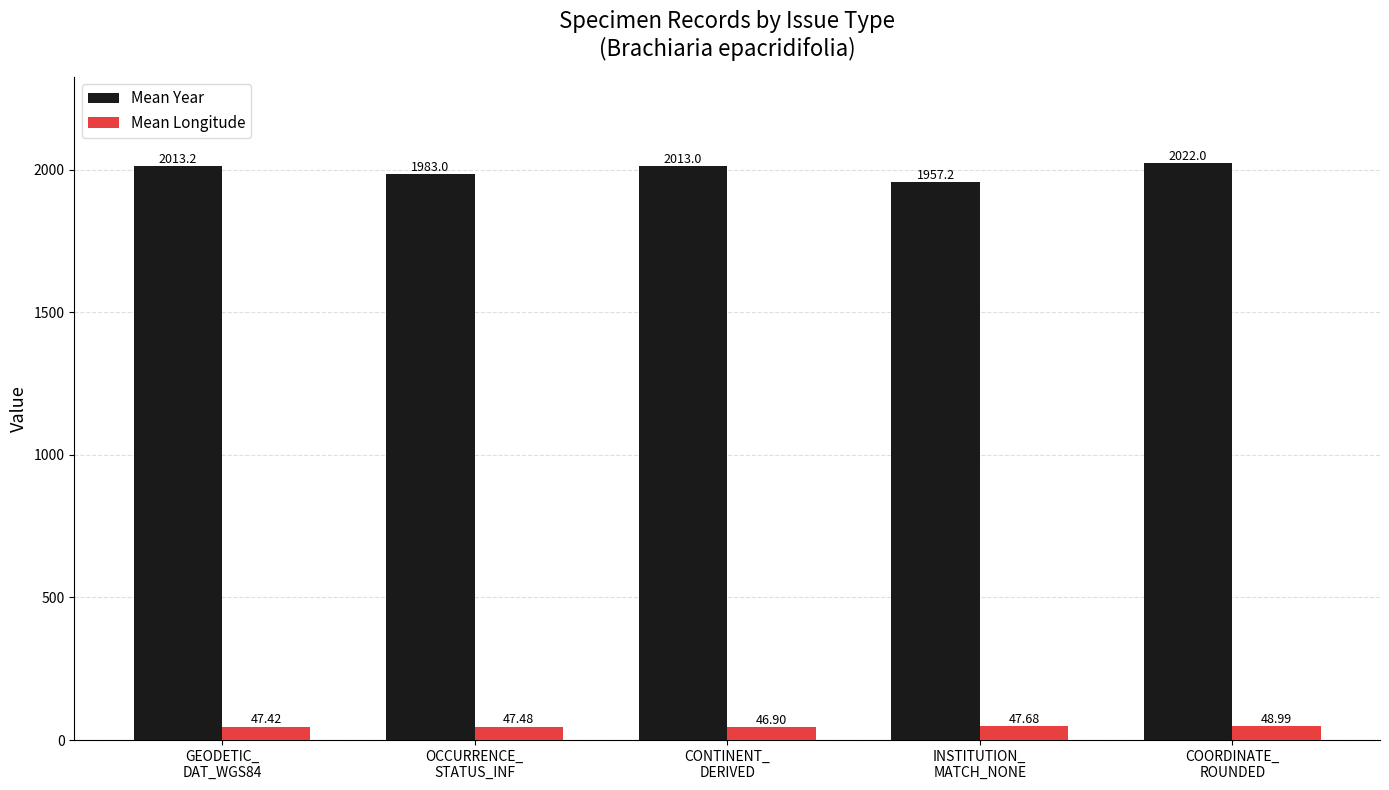

At which label is Mean Year closest to 1989?

OCCURRENCE_
STATUS_INF